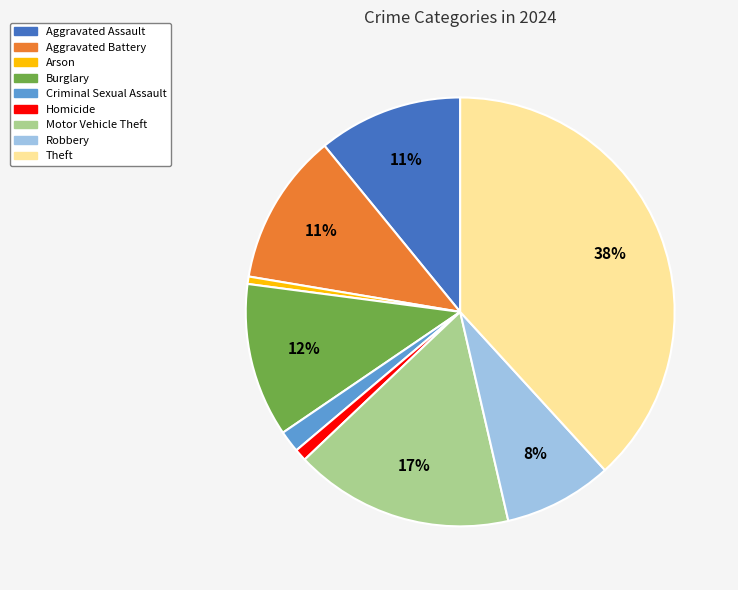

Which category has the biggest portion of the pie?

Theft